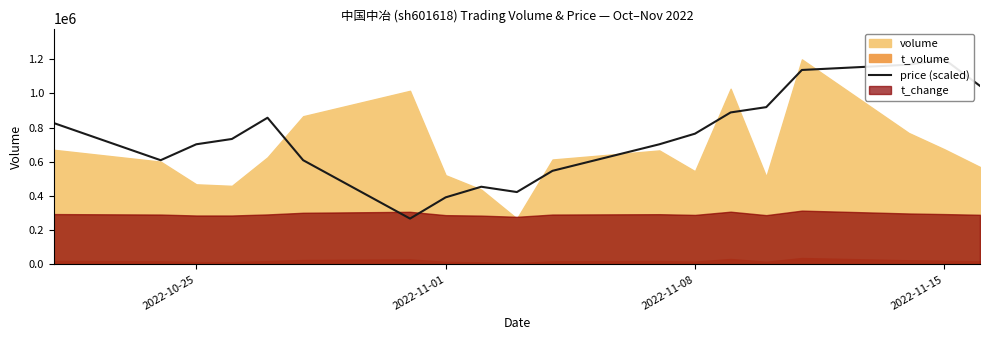

What is the approximate value at 2022-11-01?

392145.5